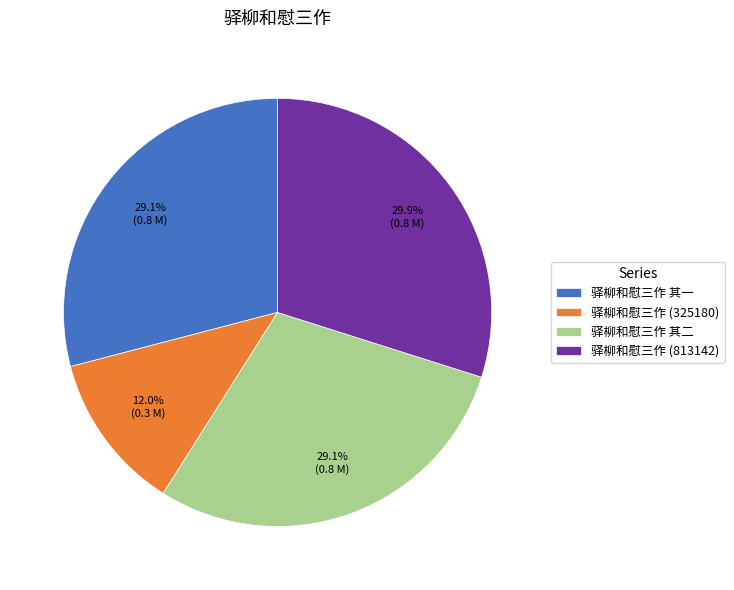

Which has a higher value, 驿柳和慰三作 (813142) or 驿柳和慰三作 其一?

驿柳和慰三作 (813142)